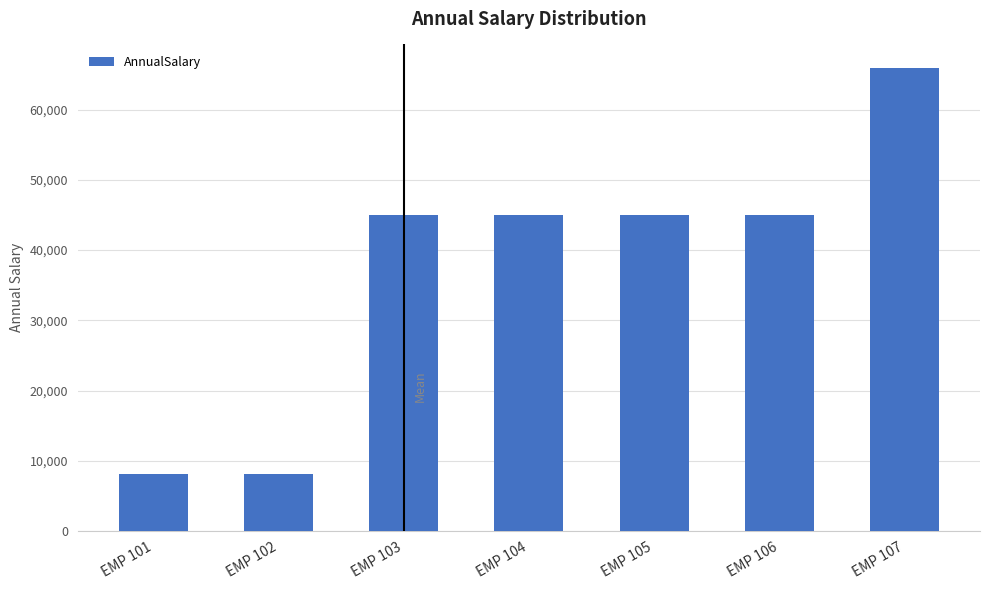

Approximately how many times larger is the value at EMP 101 compared to EMP 102?

1.0